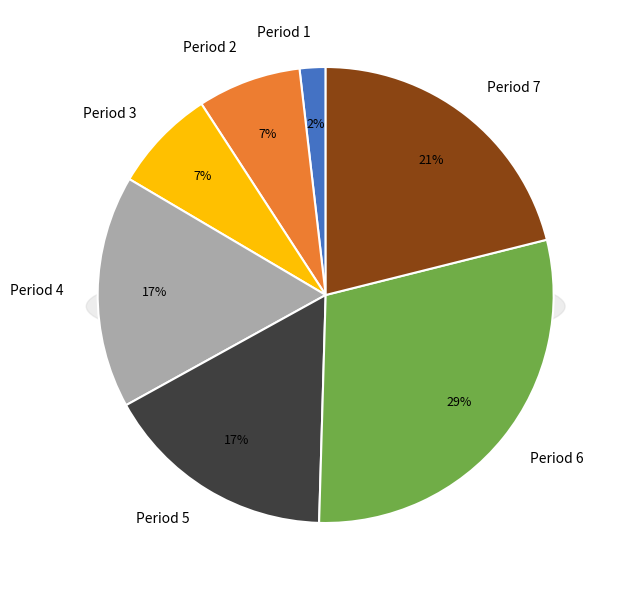

True or false: Period 7 accounts for 31% of the total.

False